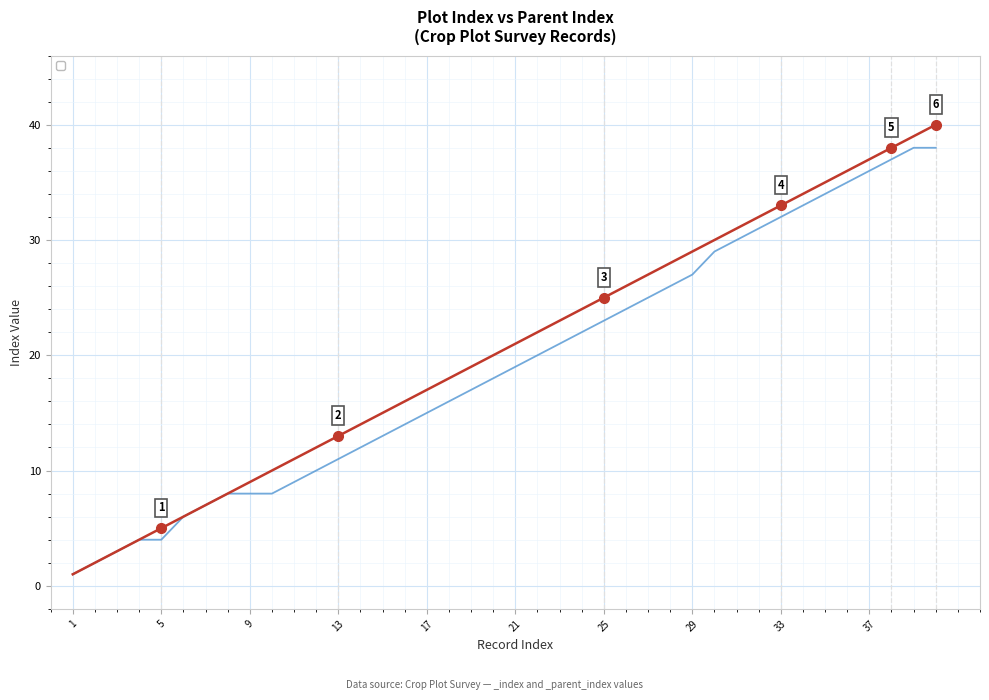

What is the difference between the highest and lowest values at 34?

1